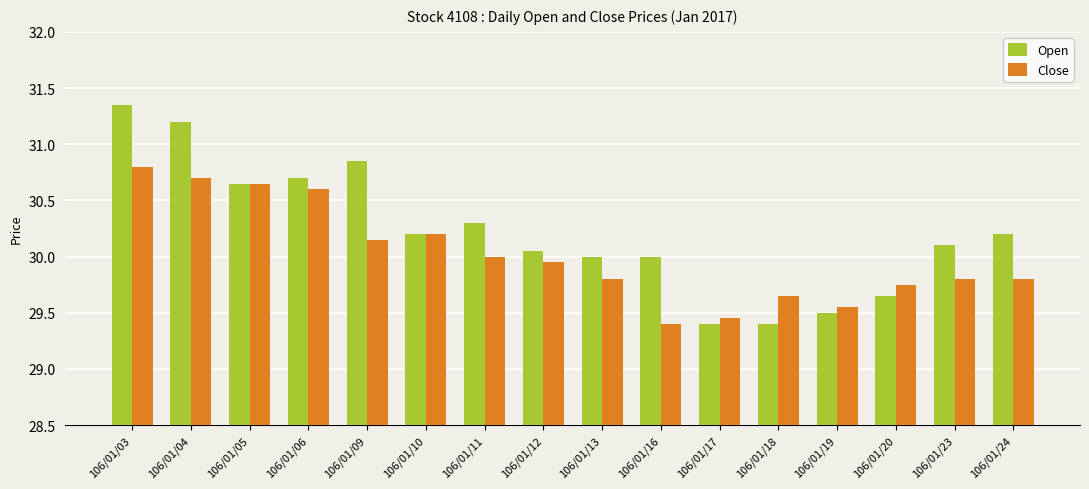

Rank the series by their maximum value, from lowest to highest.

Close, Open